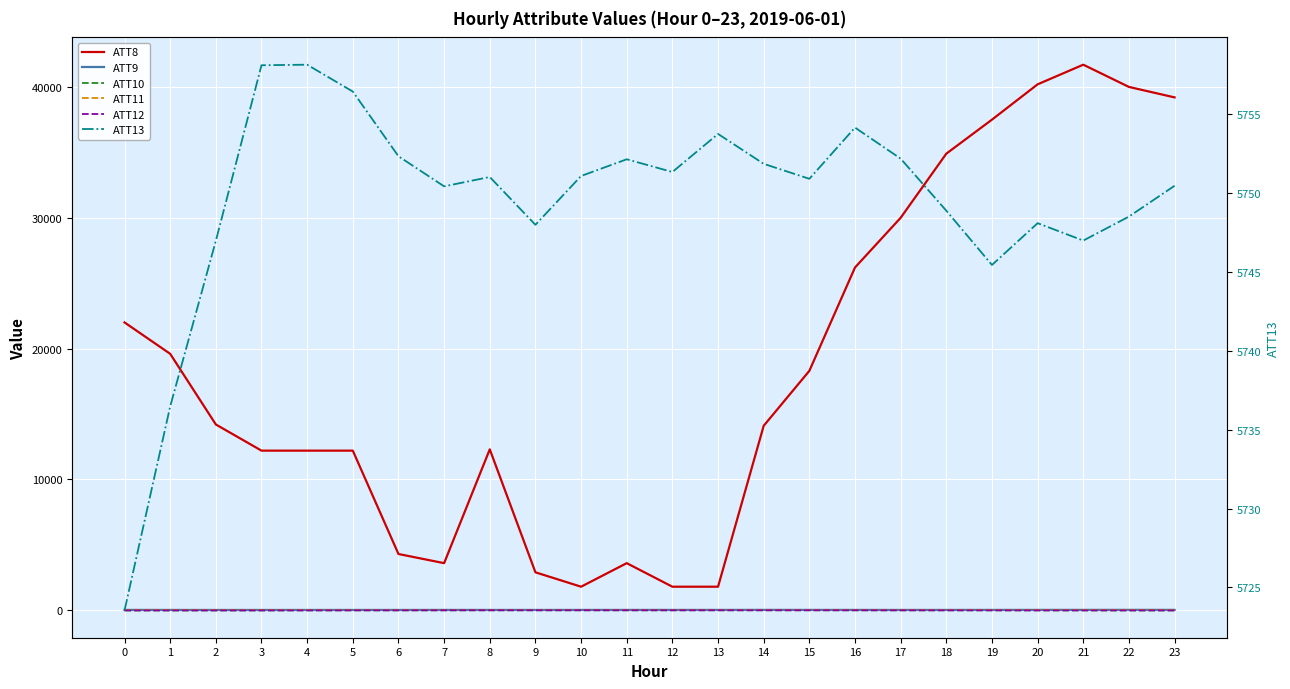

What value does the ATT9 series have at 8?

24.4